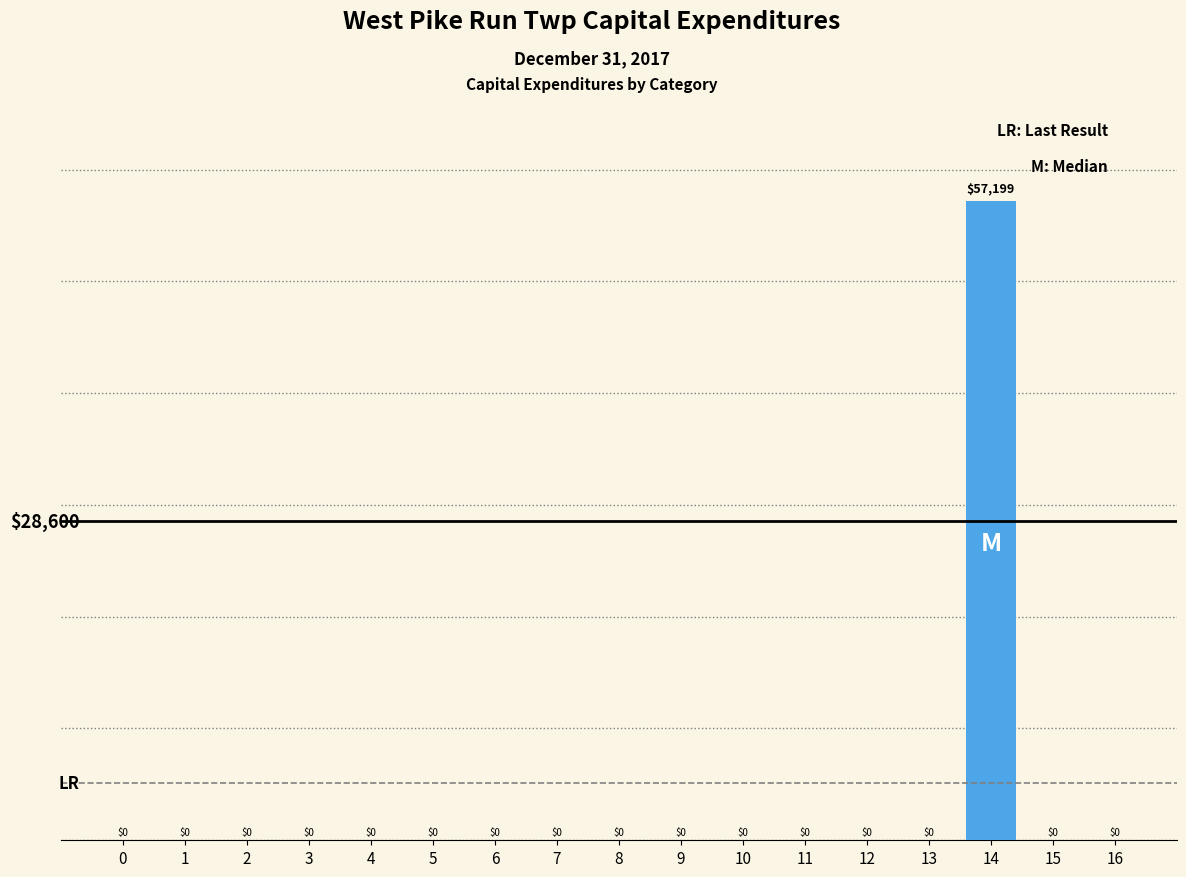

Reading left to right, list all the values displayed in this chart.

0=0	1=0	2=0	3=0	4=0	5=0	6=0	7=0	8=0	9=0	10=0	11=0	12=0	13=0	14=57199	15=0	16=0